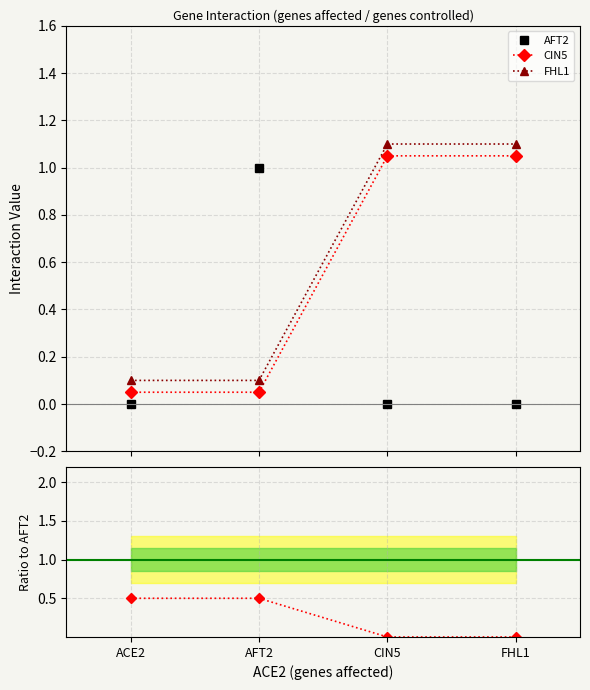

The FHL1 series shows 0.7 at FHL1. True or false?

False